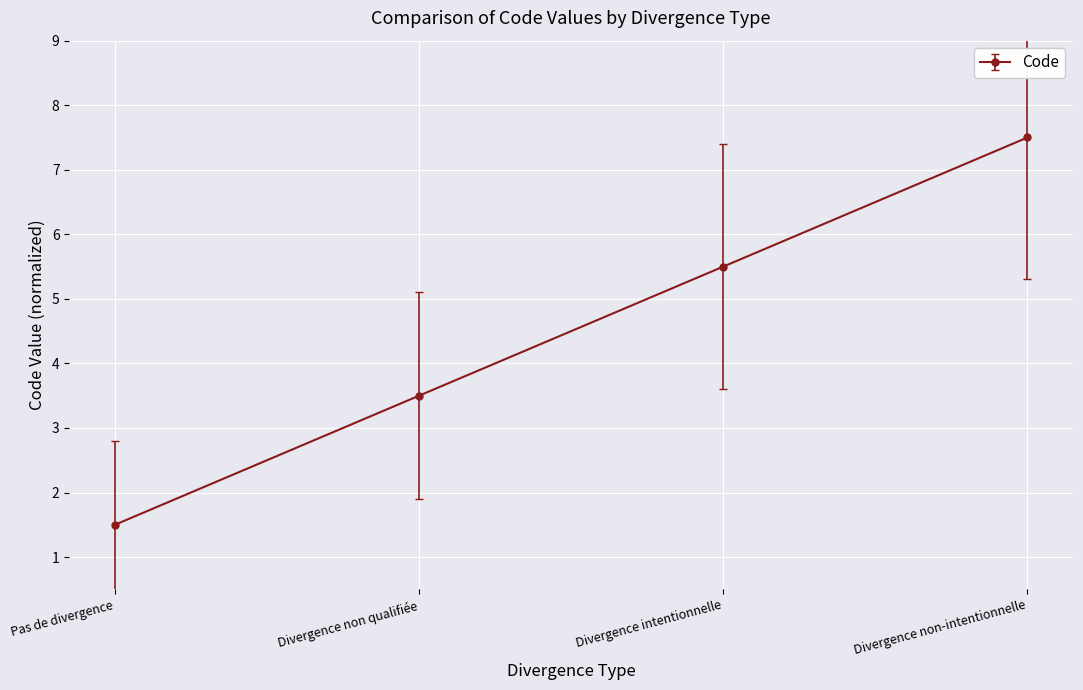

Reading left to right, what are all the values shown in this chart?

Pas de divergence=1.5	Divergence non qualifiée=3.5	Divergence intentionnelle=5.5	Divergence non-intentionnelle=7.5